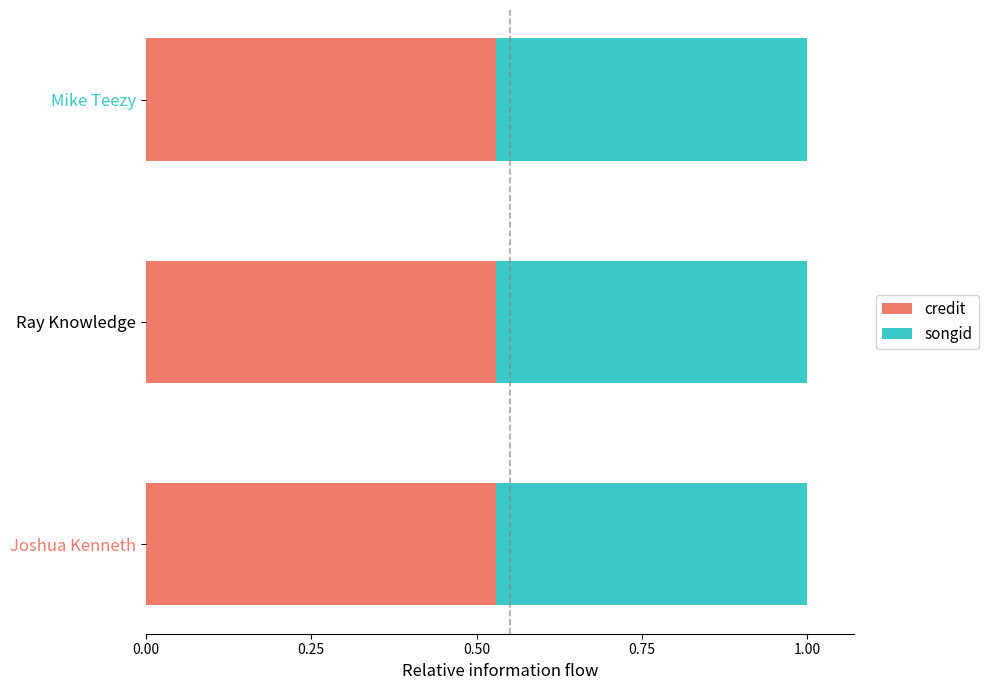

The value of credit at Joshua Kenneth is 0.1. True or false?

False